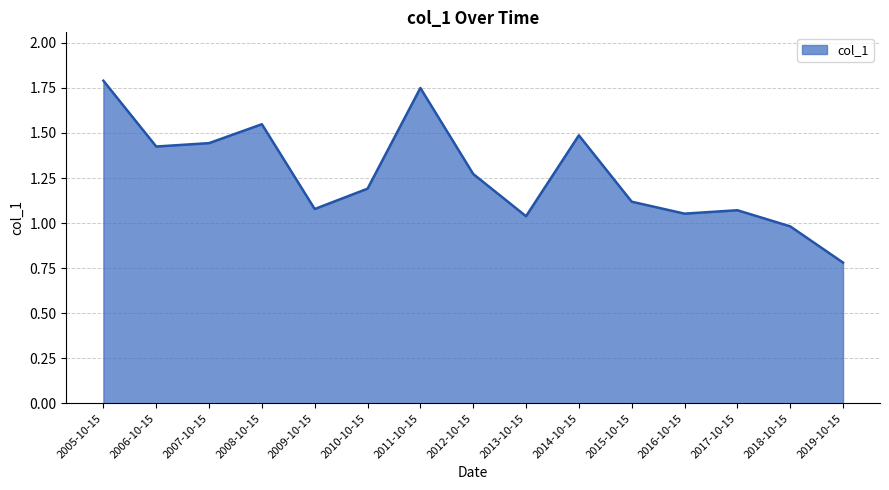

What value does the data have at 2005-10-15?

1.8